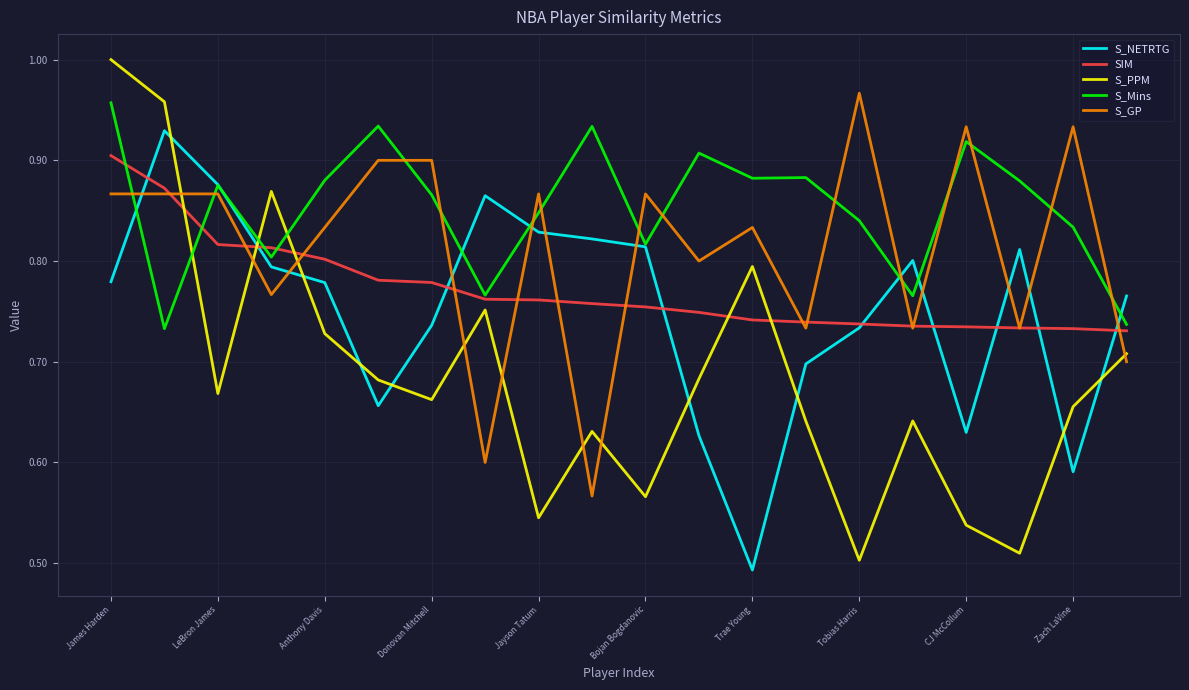

How many times do S_PPM and S_NETRTG cross each other?

9